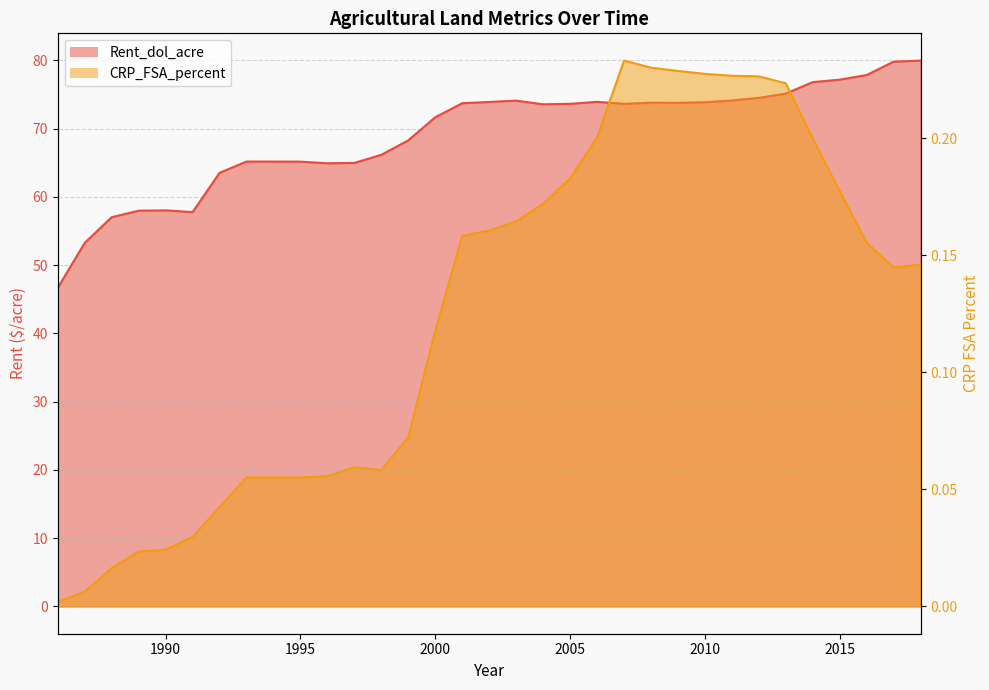

At which category does the chart reach its minimum across all series?

1986